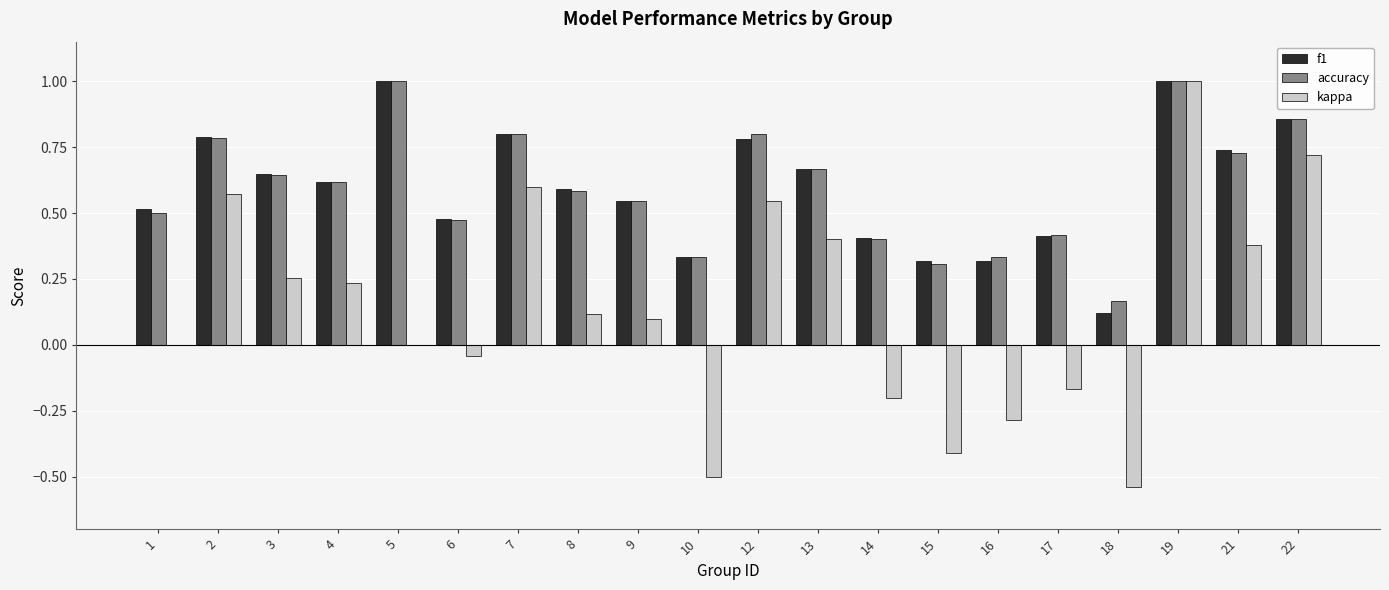

The value of accuracy at 21 is 0.3. True or false?

False